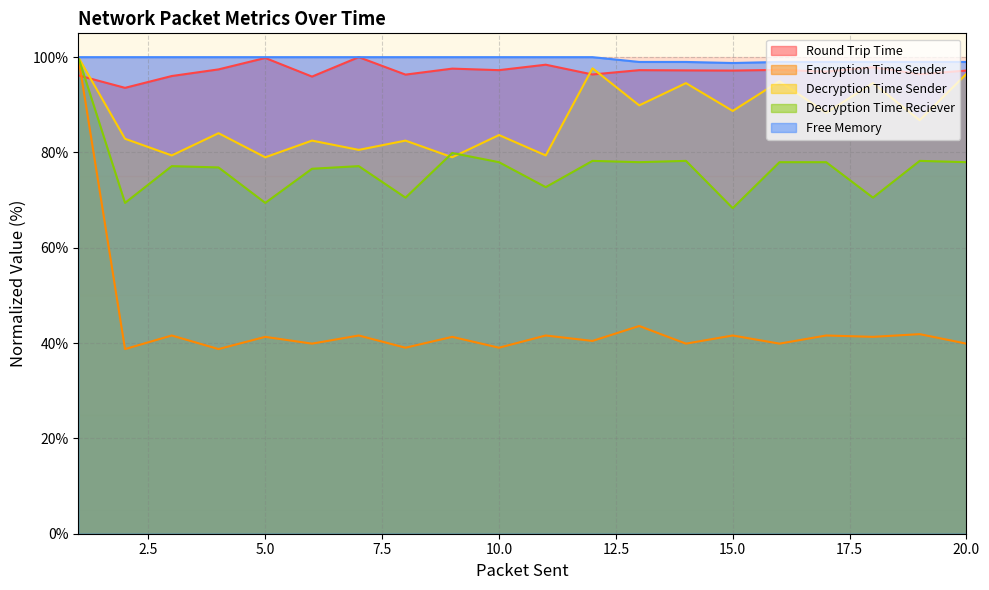

Is the value of Encryption Time Sender at 1 greater than the value of Free Memory at 5?

No